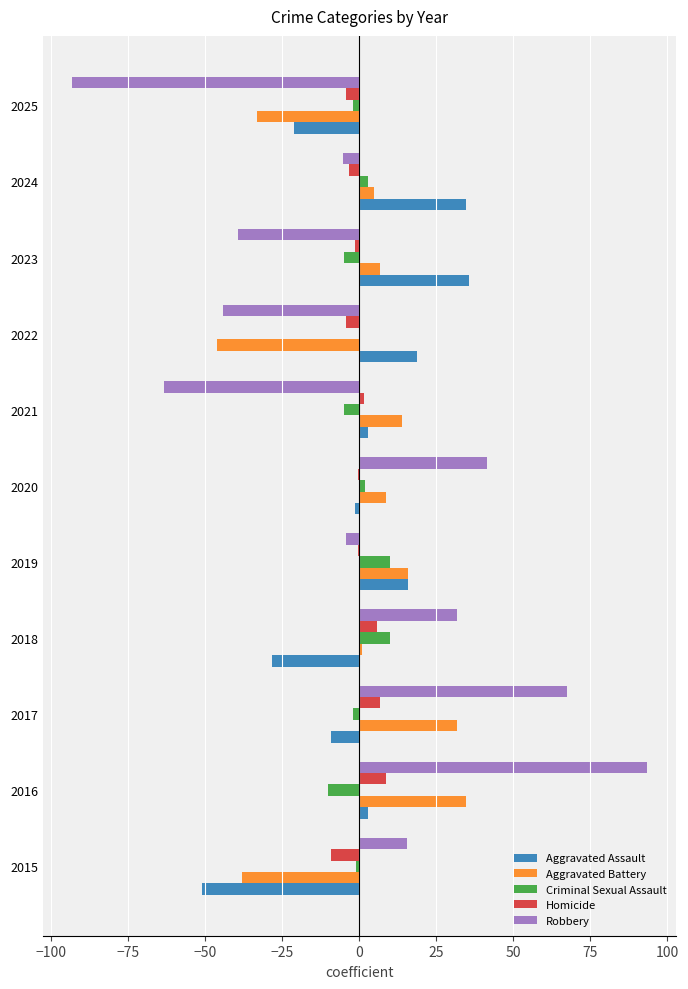

True or false: Aggravated Assault has a value of 46.4 at 2024.

False